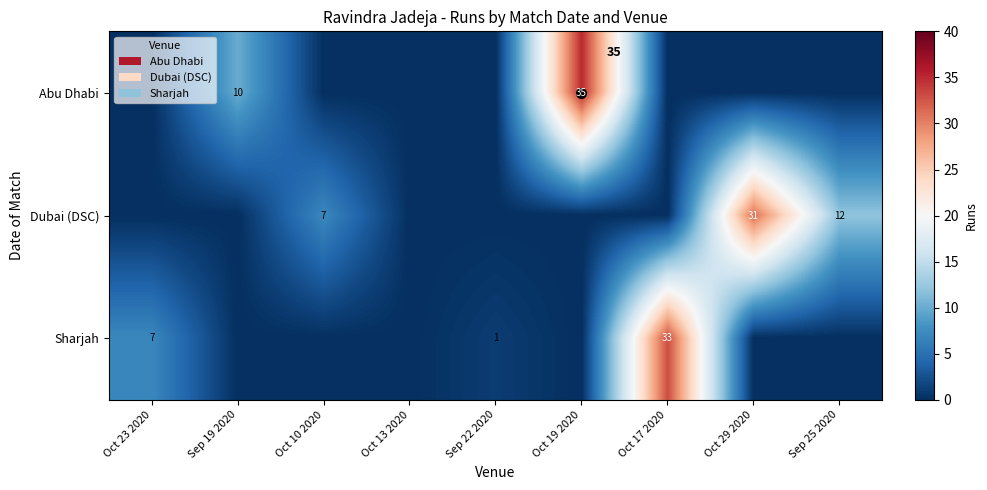

At how many categories does at least one series exceed 32?

2